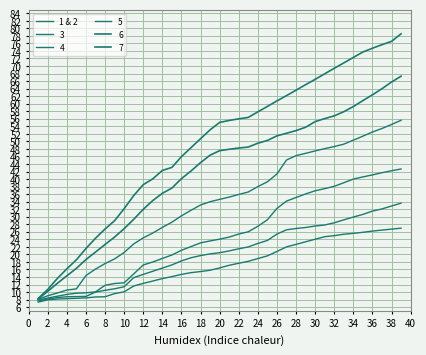

Does the chart display data point markers on the line(s)?

No